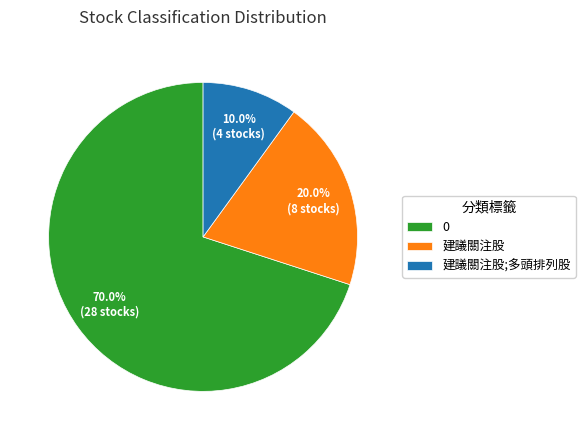

What percentage is NOT represented by 0?

30.0%